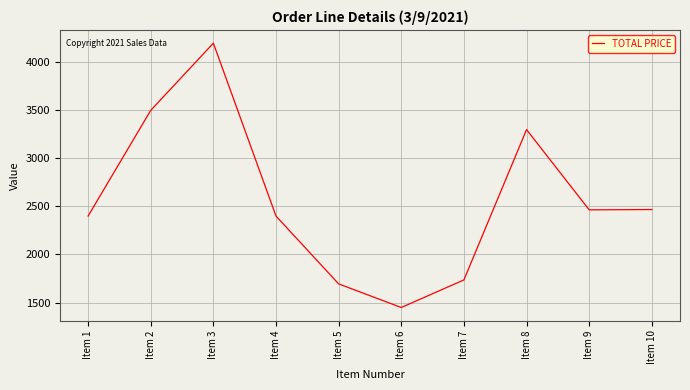

Approximately how many times larger is the value at Item 5 compared to Item 3?

0.4